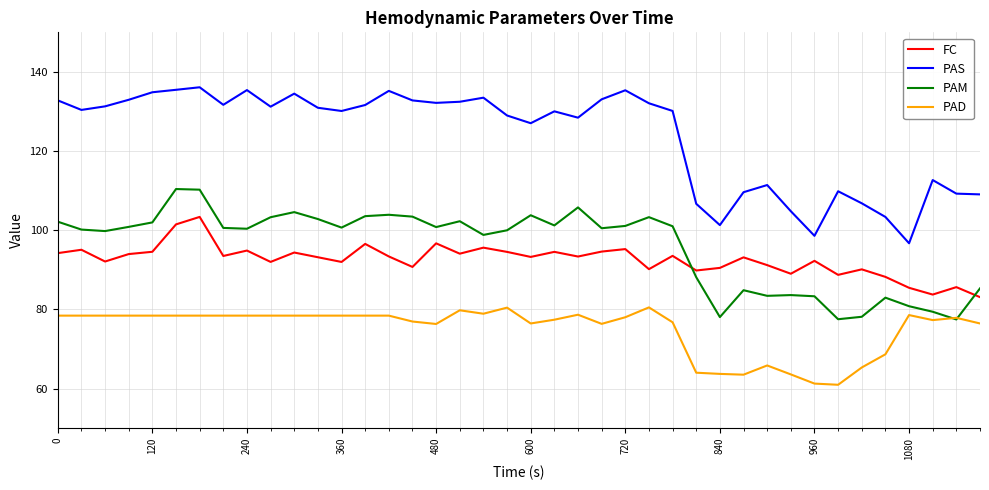

Which series has the widest spread of values?

PAS